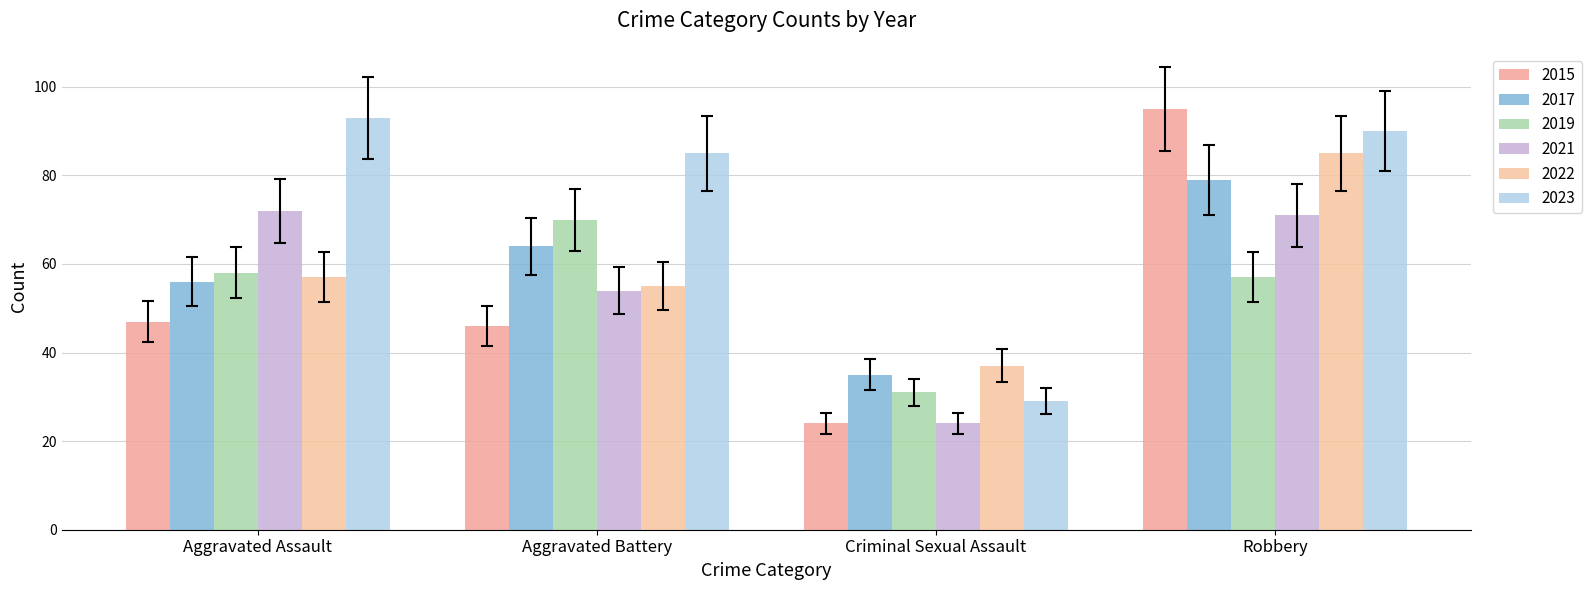

What is the minimum value for 2021?

24